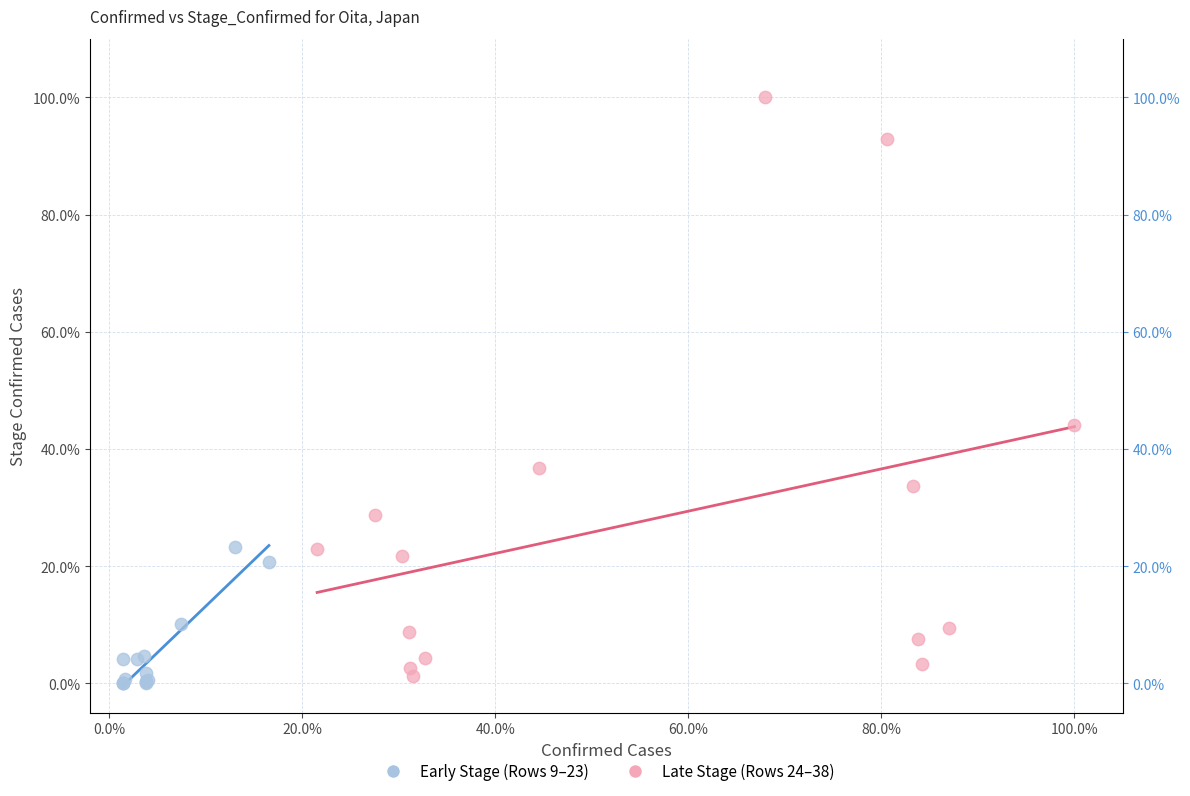

What are all the series names shown in the legend?

Early Stage (Rows 9–23), Late Stage (Rows 24–38)